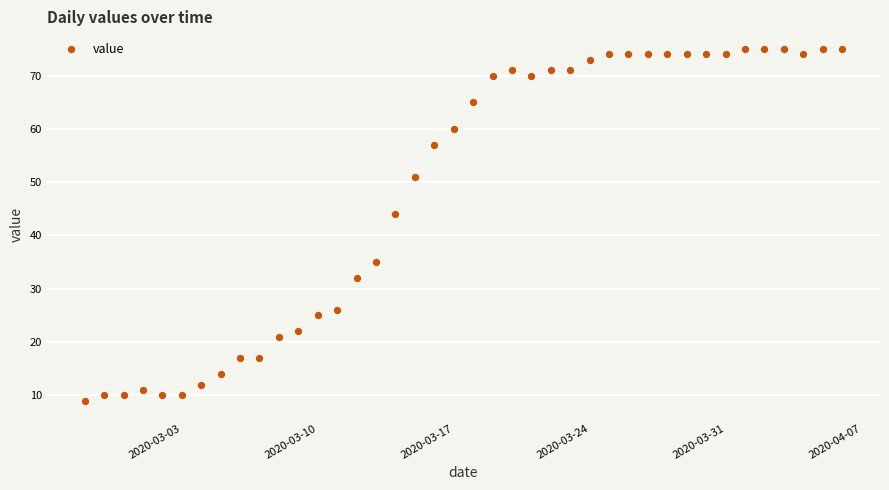

What Y value in the scatter plot is closest to 42?

44